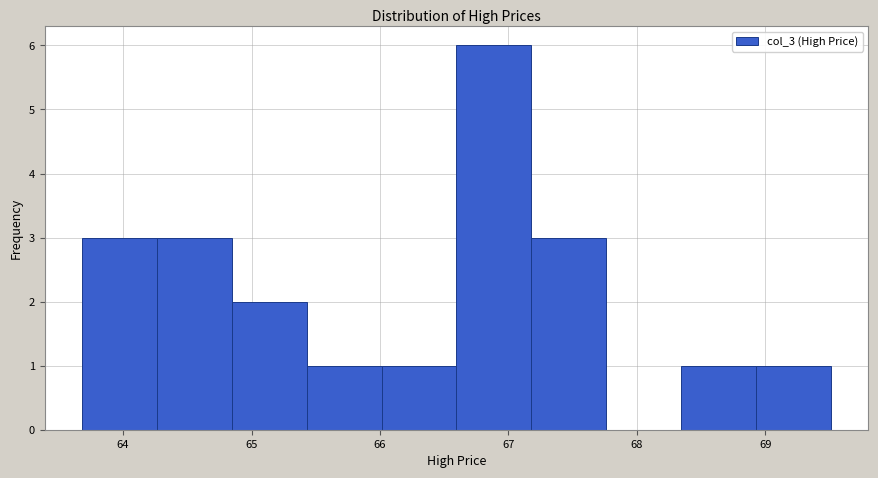

Reading left to right, list every bar in this chart as the range it spans on the x-axis followed by its height. Neither the bar edges nor the heights are printed on the chart, so give them approximately, as read against the axes.

63.7 to 64.3: 3
64.3 to 64.8: 3
64.8 to 65.4: 2
65.4 to 66.0: 1
66.0 to 66.6: 1
66.6 to 67.2: 6
67.2 to 67.8: 3
67.8 to 68.3: 0
68.3 to 68.9: 1
68.9 to 69.5: 1